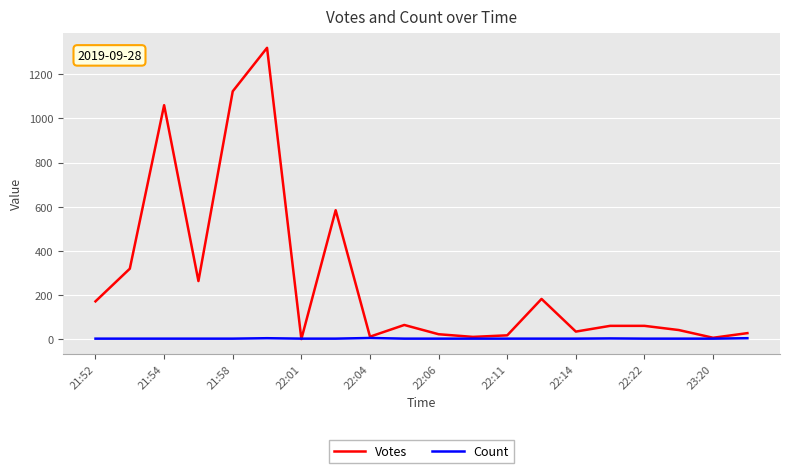

What is the difference between the maximum and second lowest values in the Votes series?

1314